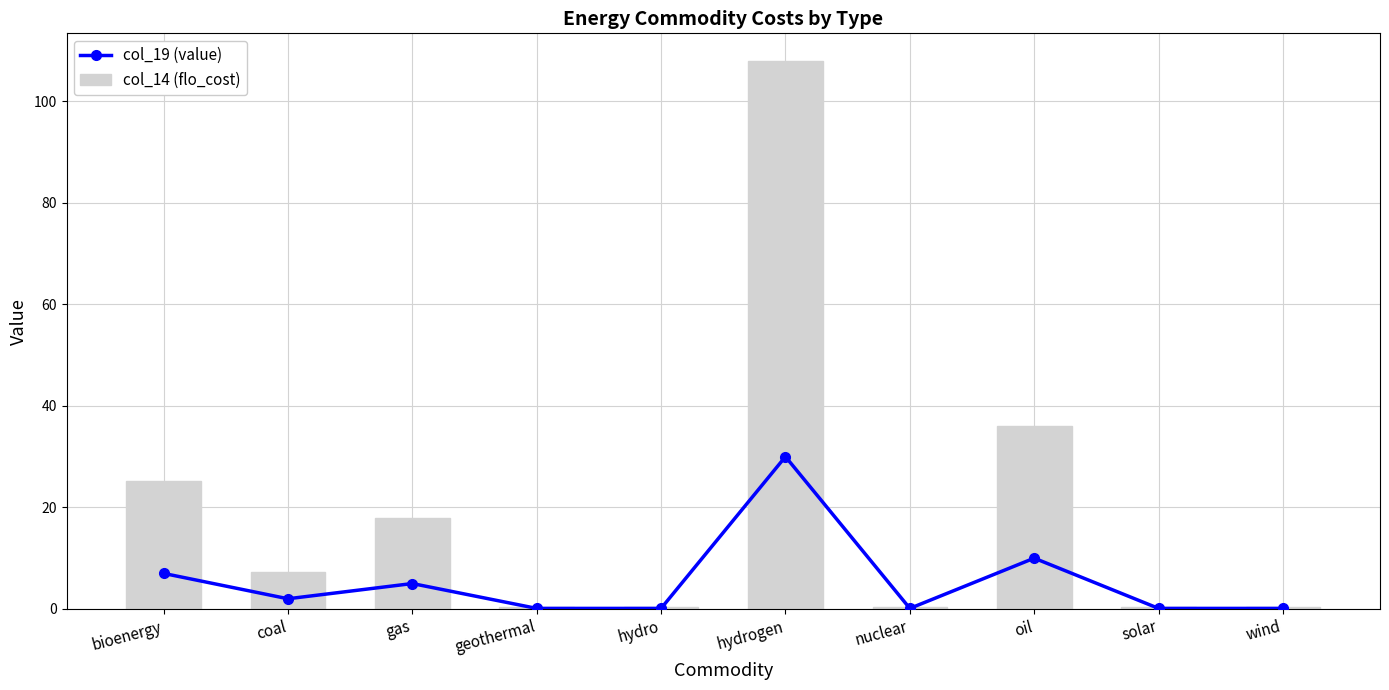

What value does the col_14 (flo_cost) series have at gas?

18.0